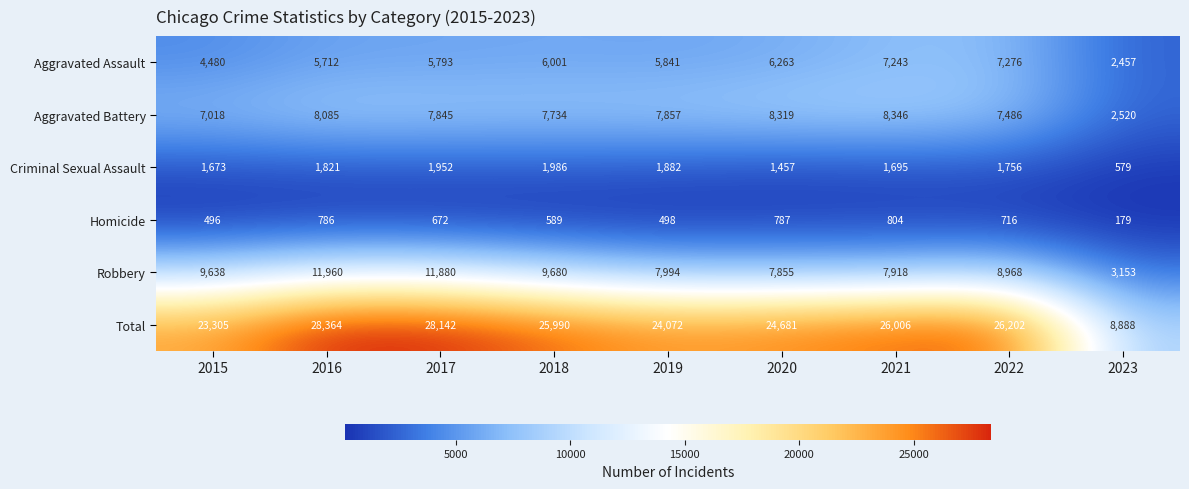

At which label is Robbery closest to 7556?

2020